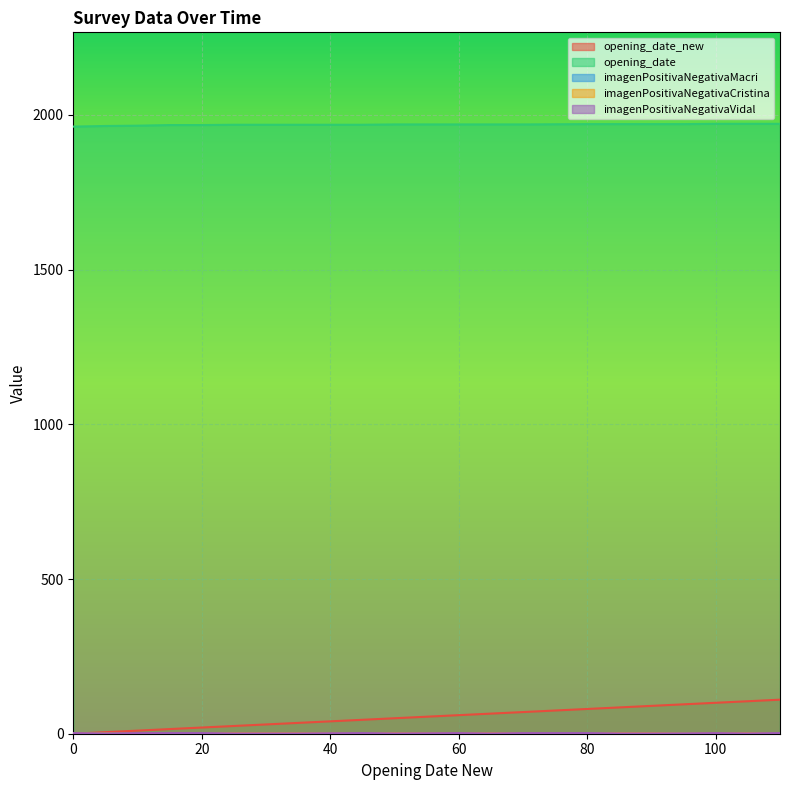

What is the difference between the highest and lowest values at 90?

1969